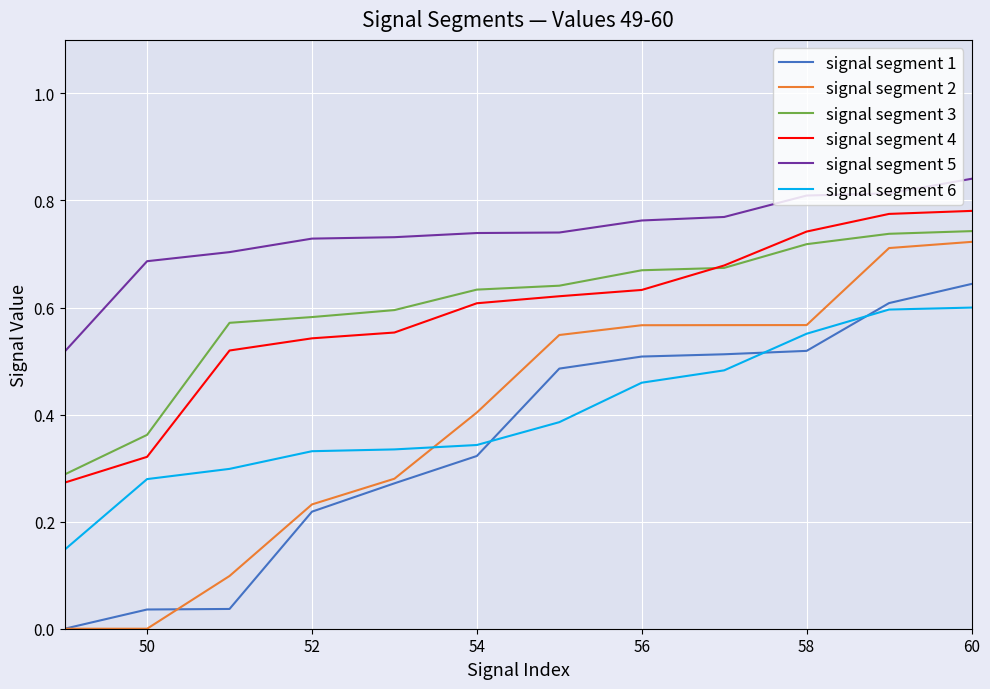

True or false: signal segment 5 and signal segment 1 cross at least once.

False